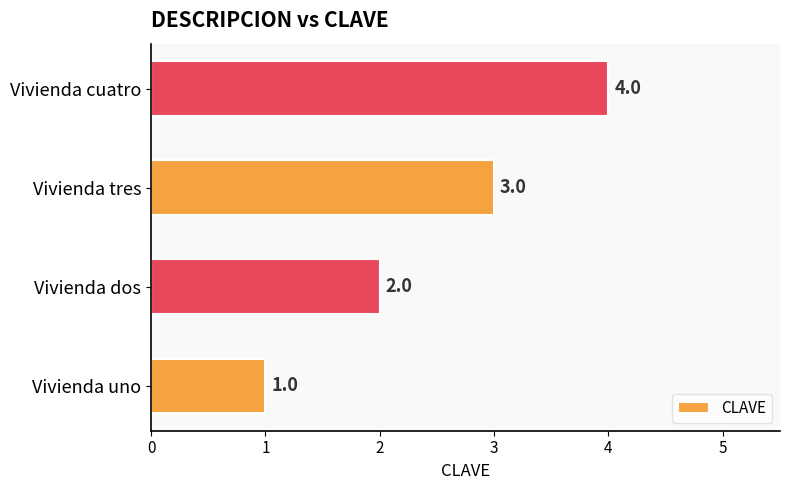

List the labels in order of value, smallest first.

Vivienda uno, Vivienda dos, Vivienda tres, Vivienda cuatro